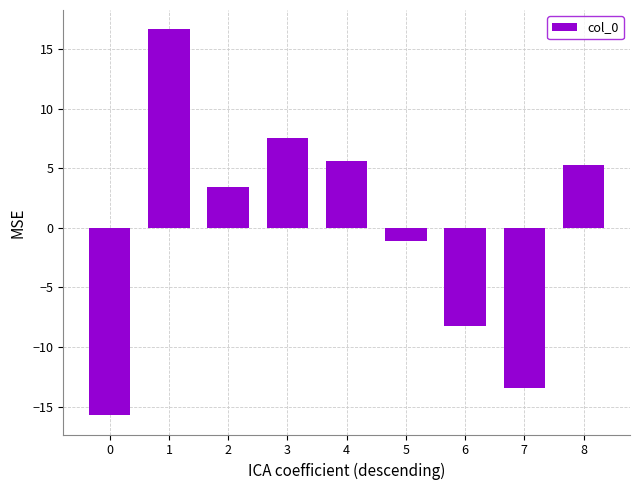

What is the difference between the values at 8 and 1?

11.4